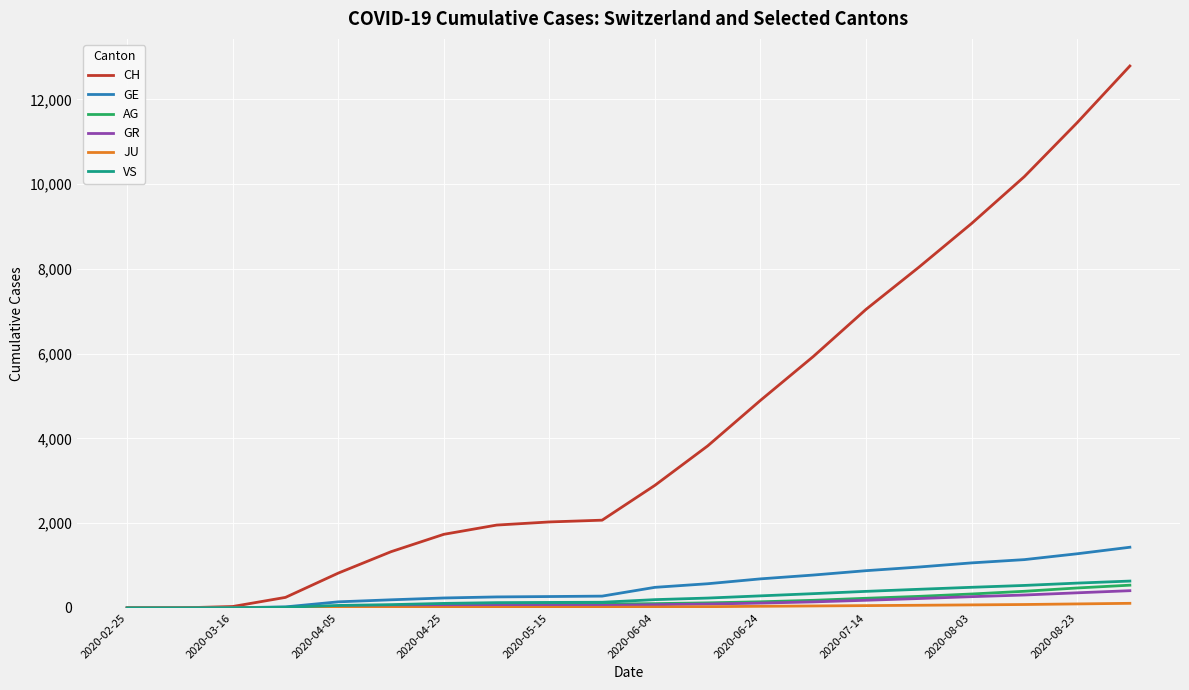

Which series has the largest range (max minus min)?

CH